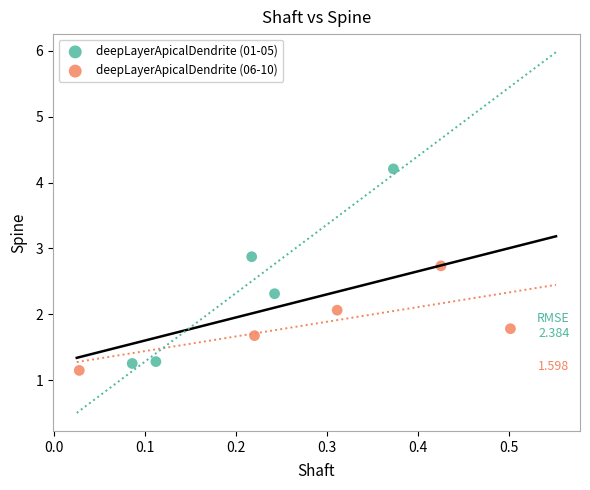

Which series has the widest spread of Y values?

deepLayerApicalDendrite (01-05)